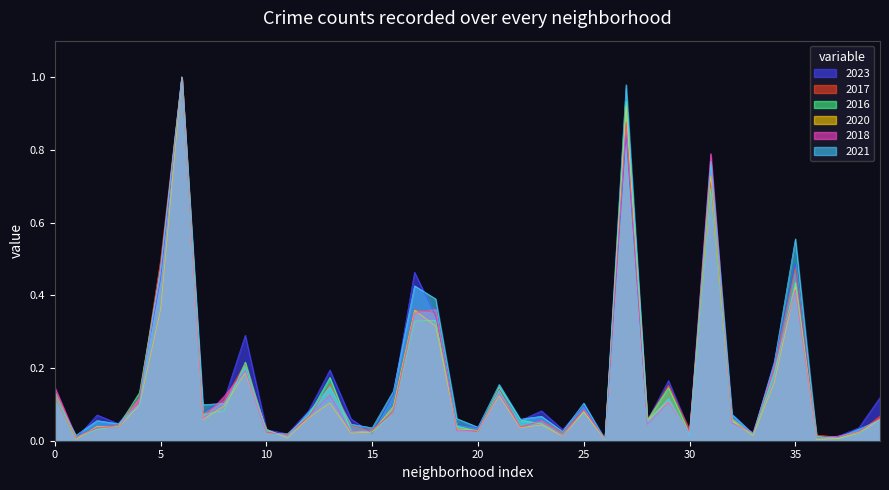

What are all the series names shown in the legend?

2023, 2017, 2016, 2020, 2018, 2021